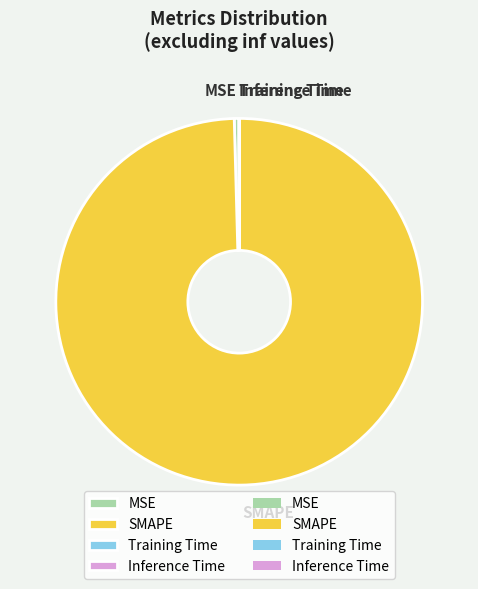

Which category accounts for the majority?

SMAPE